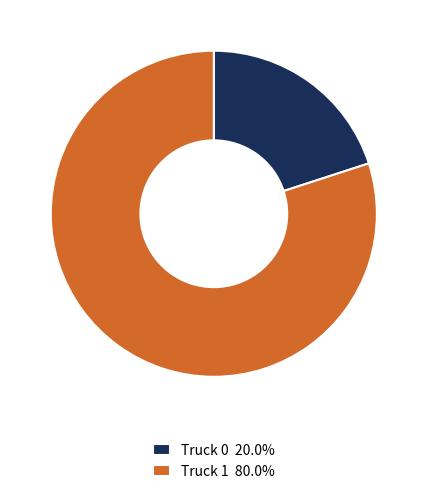

Which slice represents more than half of the pie?

Truck 1